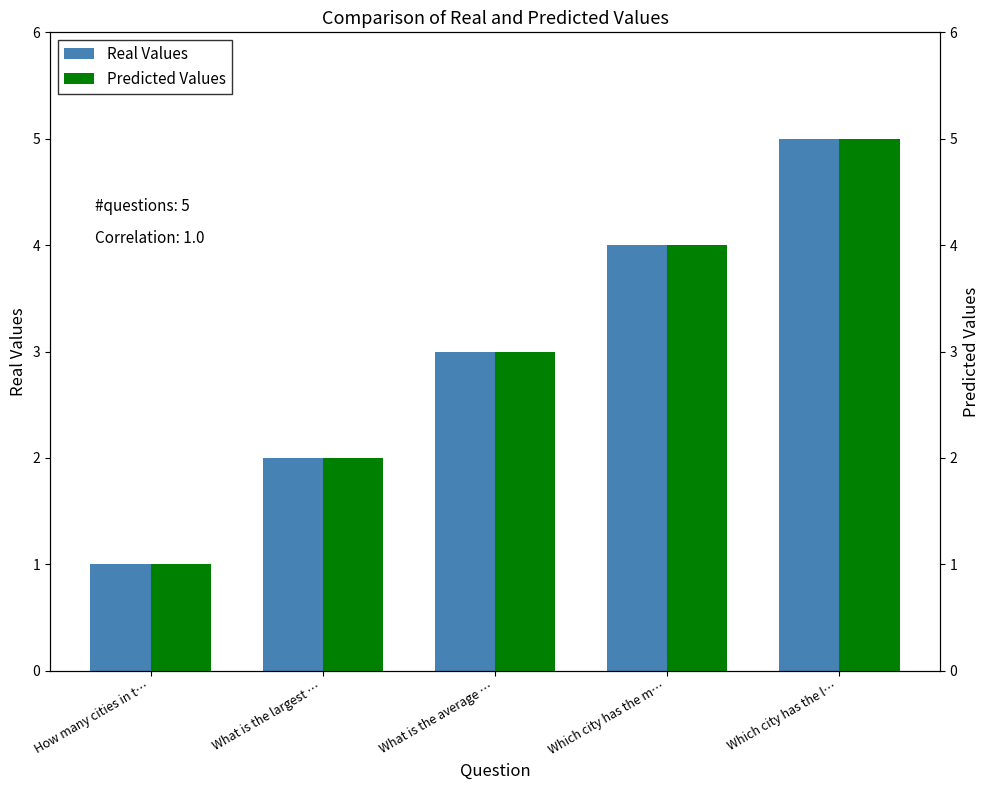

The Real Values series shows 6 at Which city has the m…. True or false?

False